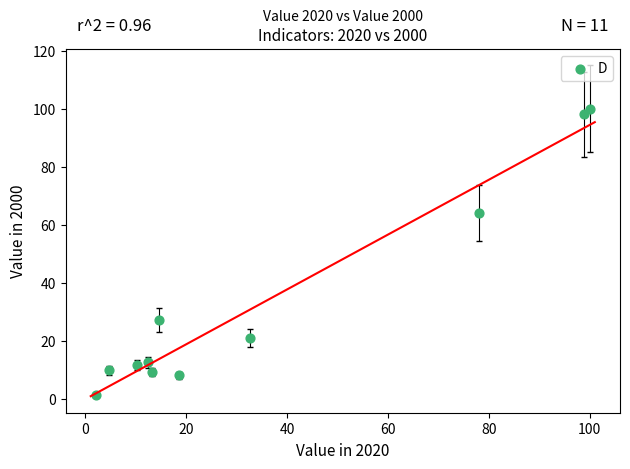

What is the average X value?

35.1